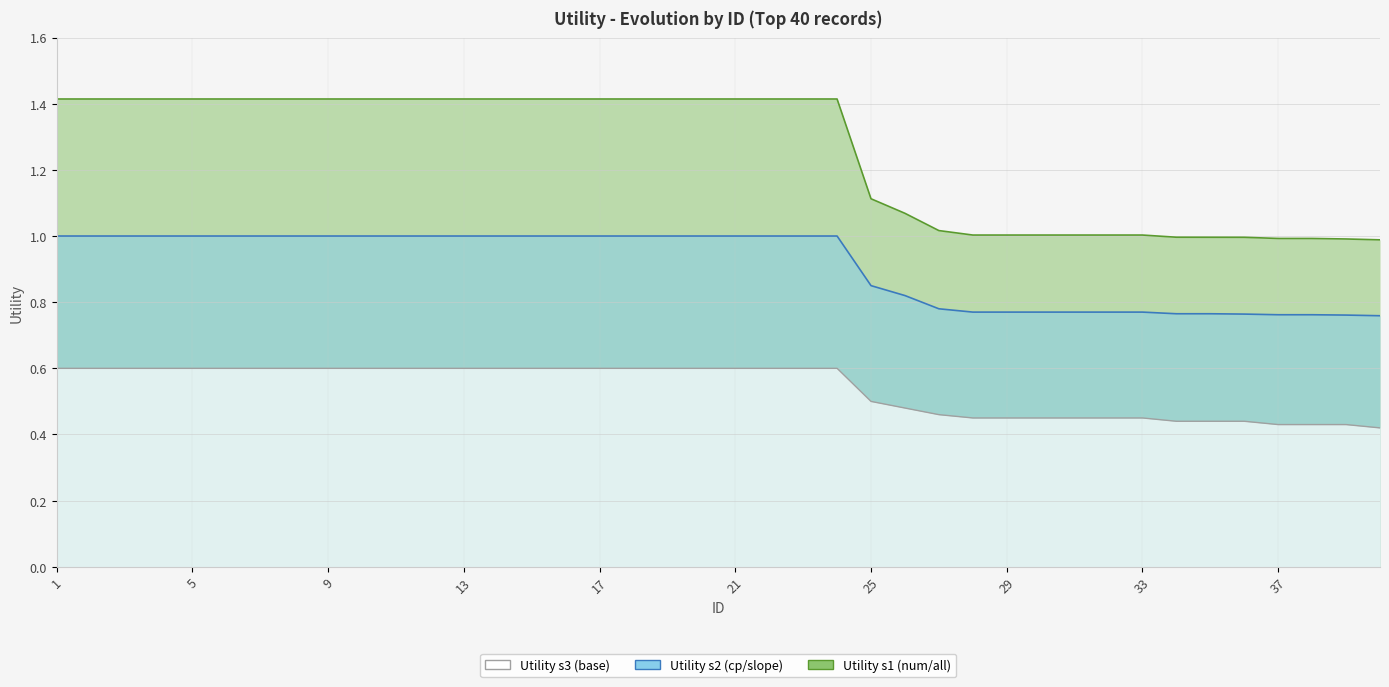

What is the smallest value displayed?

0.4